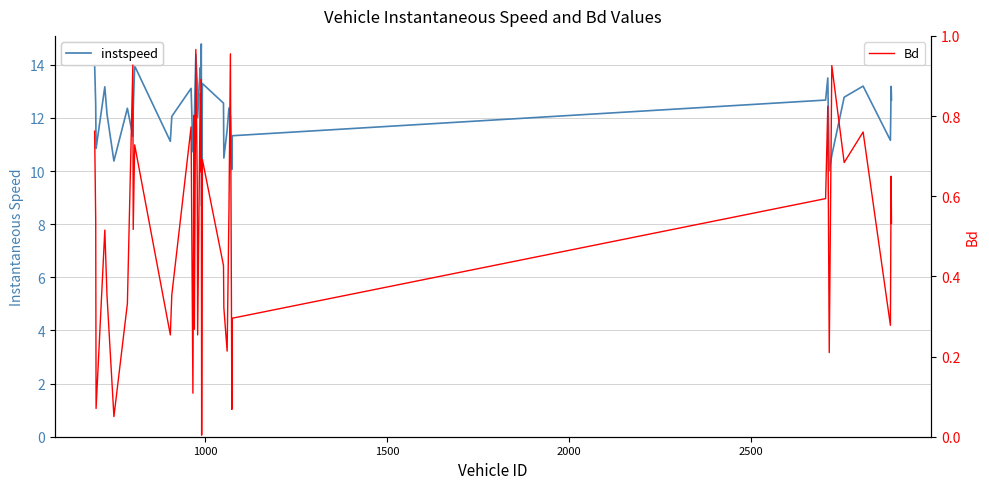

True or false: Bd and instspeed cross at least once.

False